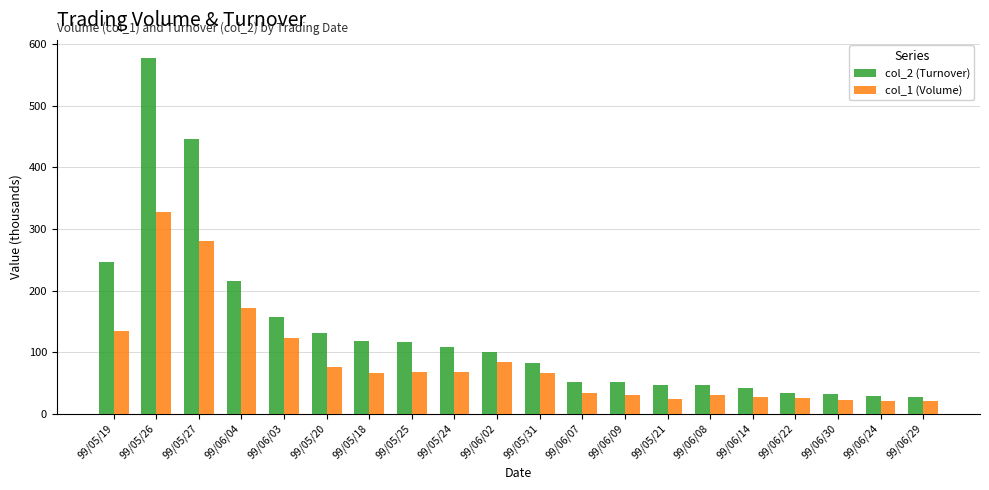

Between 99/06/04 and 99/06/29, which series saw the biggest shift?

col_2 (Turnover)